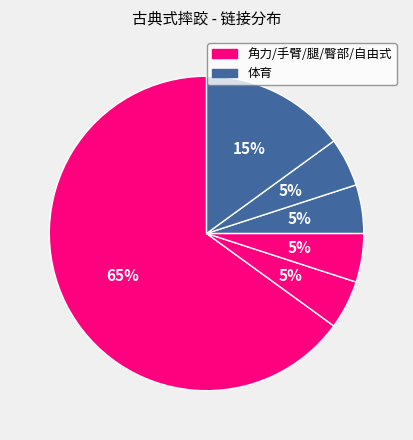

How many segments does this pie chart have?

6